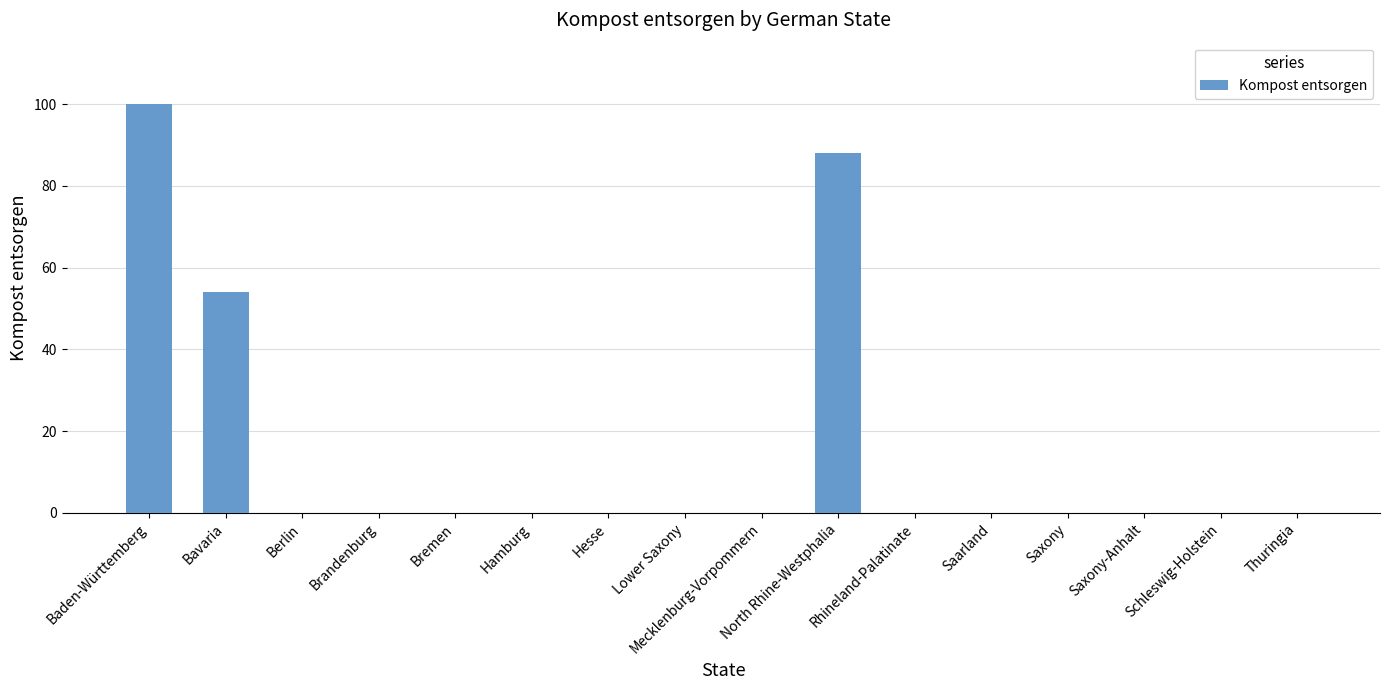

Reading left to right, list all the values displayed in this chart.

100	54	0	0	0	0	0	0	0	88	0	0	0	0	0	0